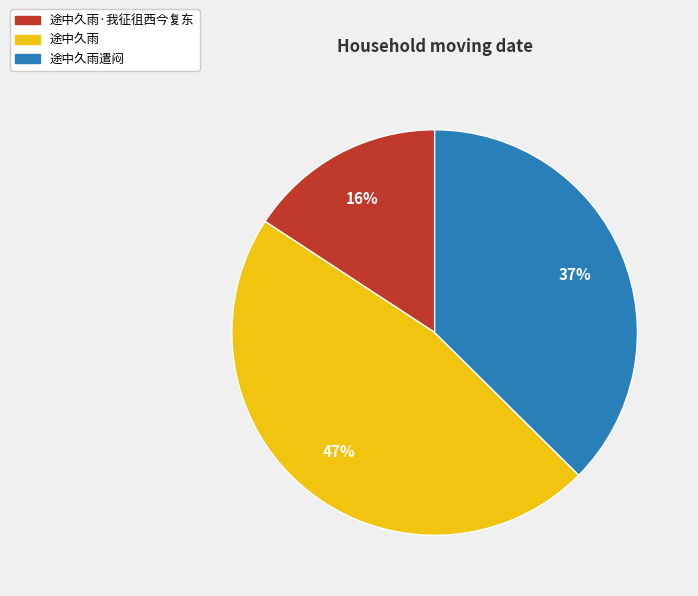

To the nearest percent, what is the difference between the largest and smallest slice percentages?

31%